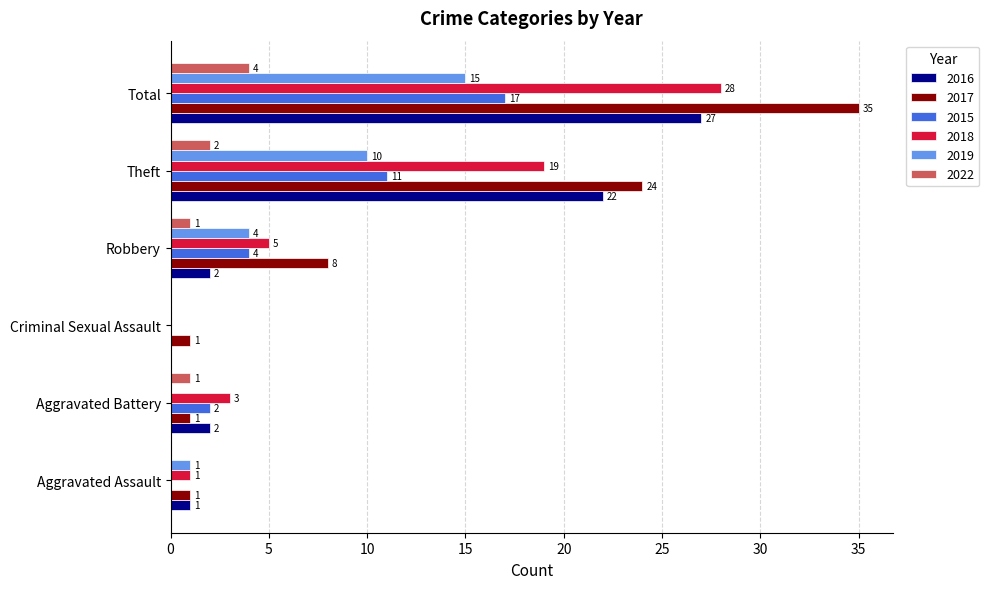

Which label corresponds to the largest value in the chart?

Total